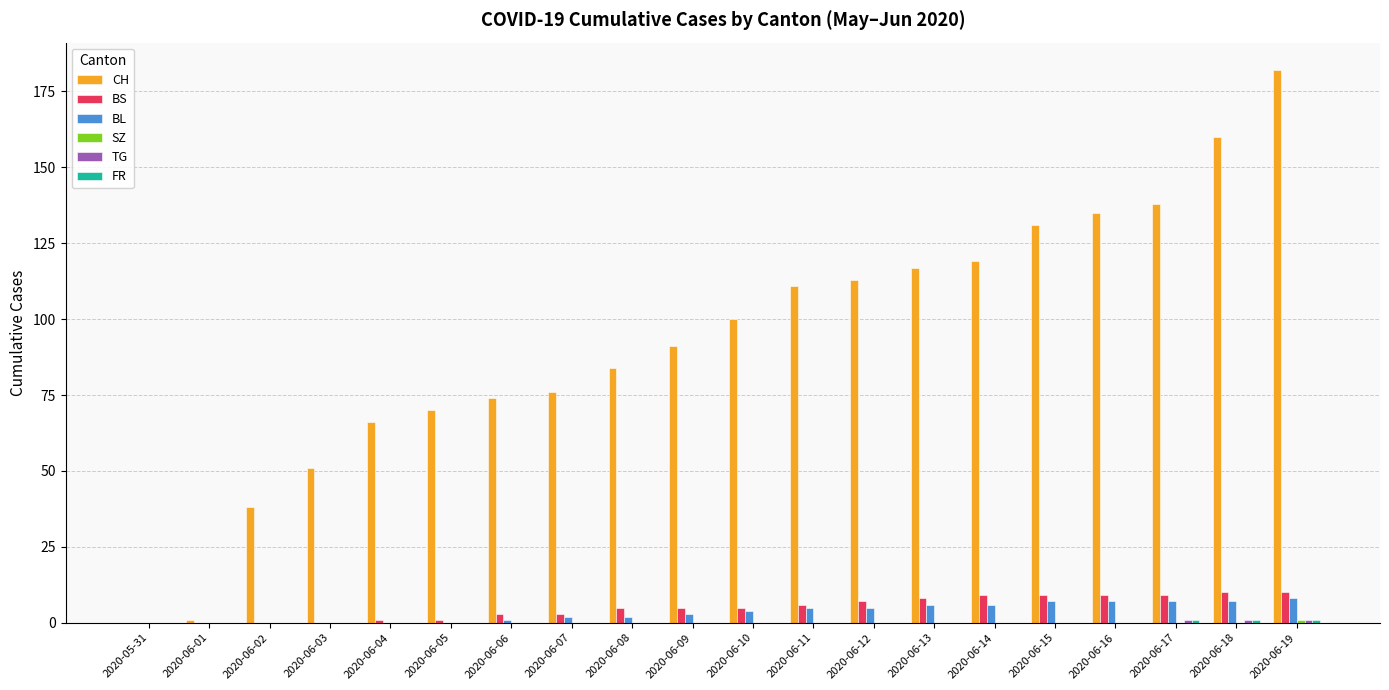

Which series has the largest total across all categories?

CH